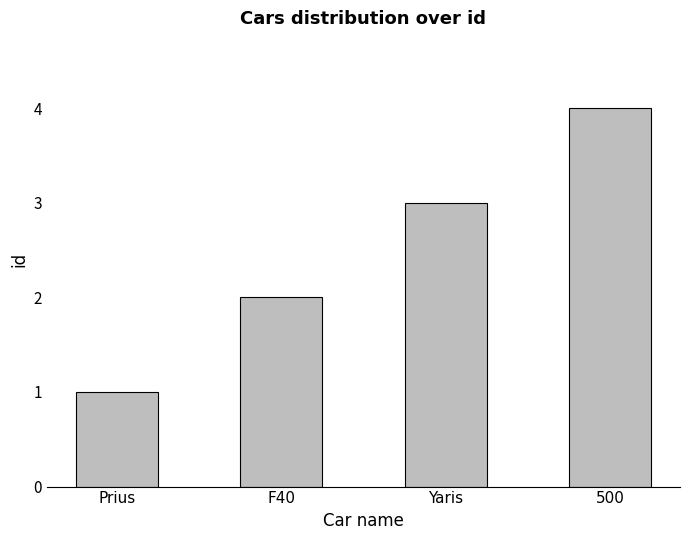

What is the sum of the values at Yaris and Prius?

4